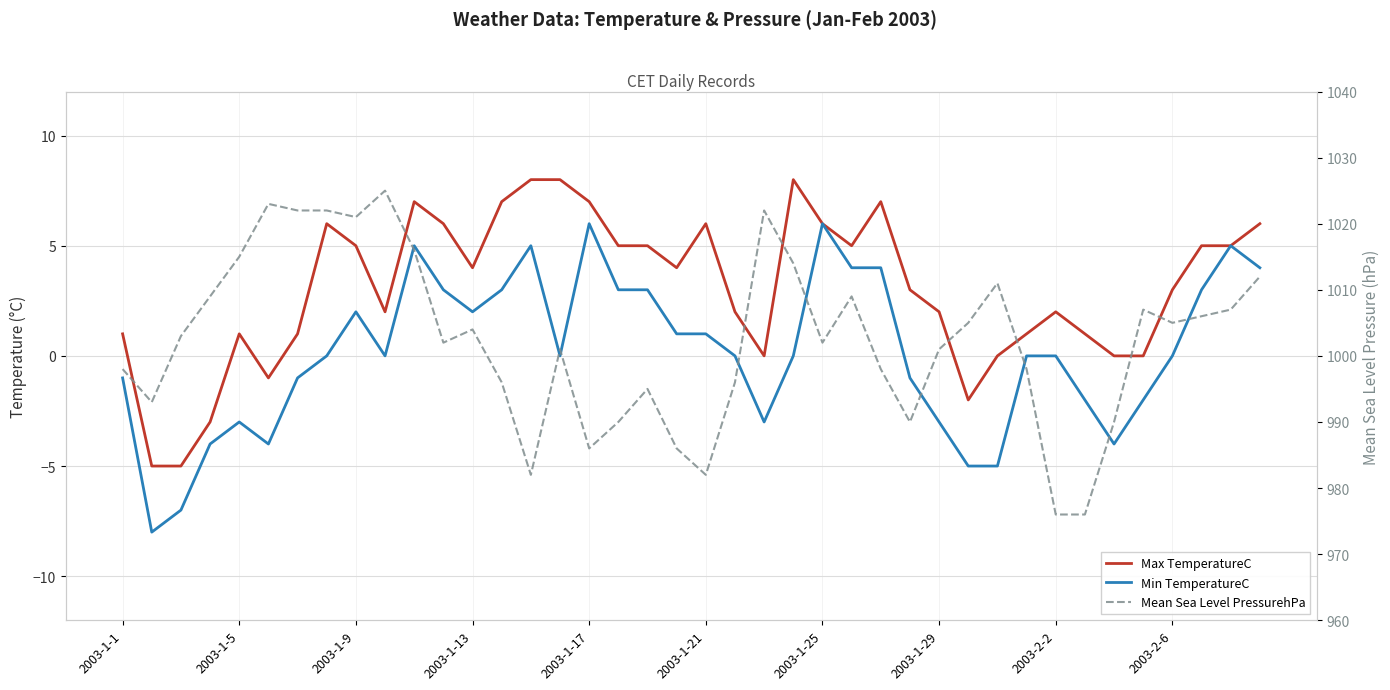

What is the label of the 1st point from the left?

2003-1-1